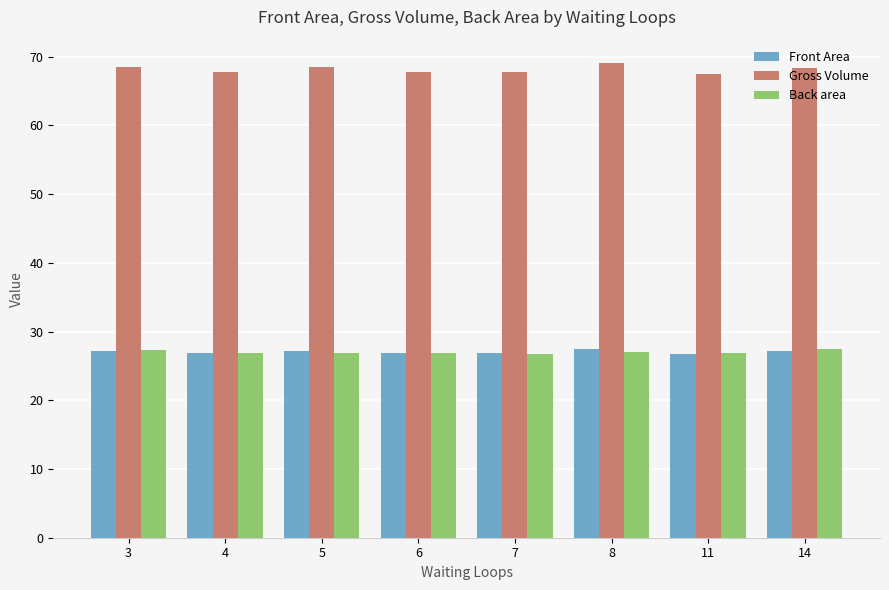

What is the minimum value for Gross Volume?

67.4